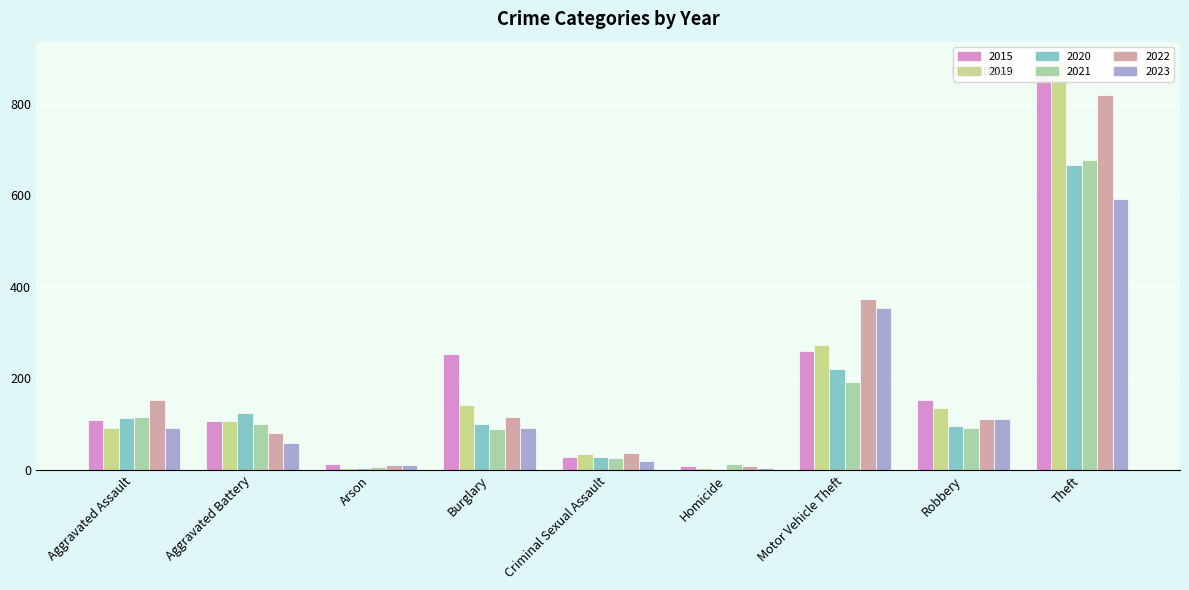

Which series changed the most between Burglary and Robbery?

2015